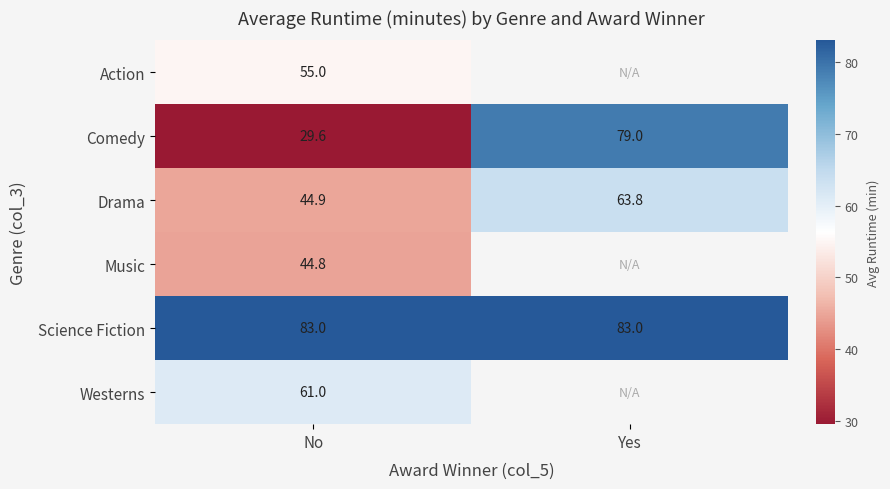

Read the Science Fiction value at Yes.

83.0